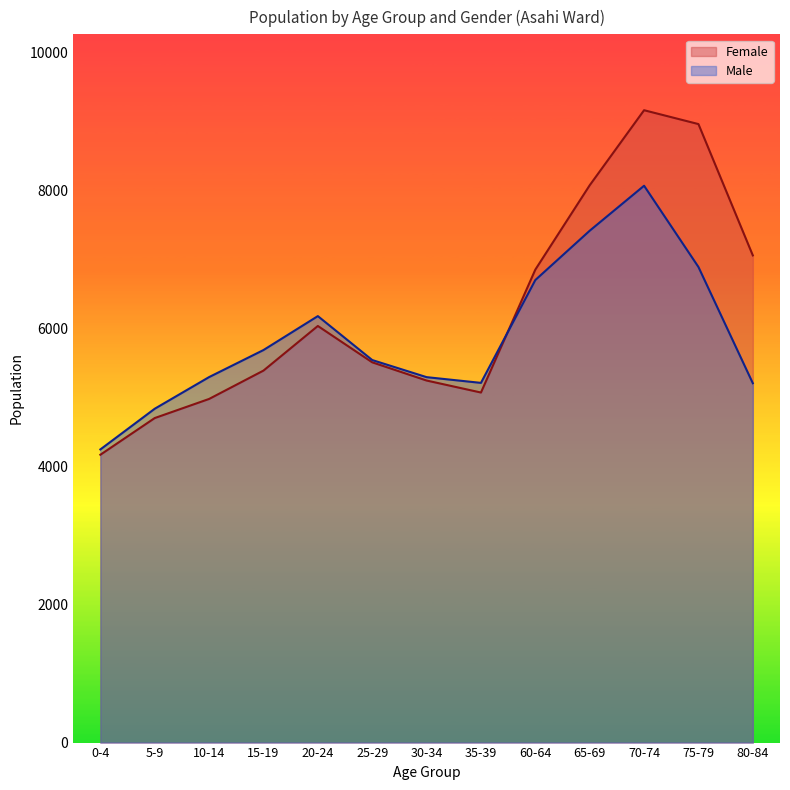

Which series changed the most between 20-24 and 80-84?

Female